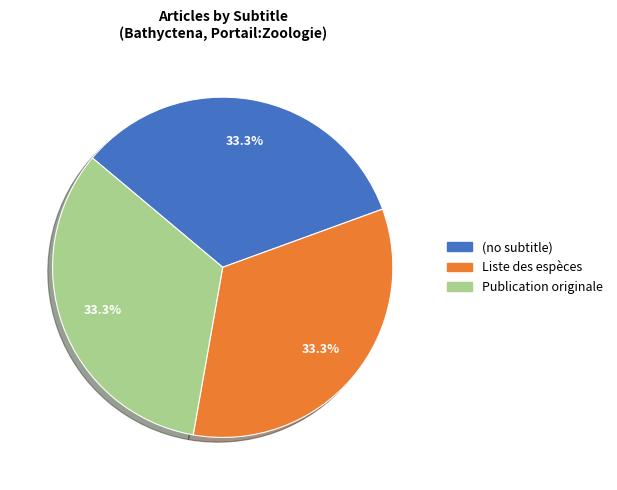

Is the sum of (no subtitle) and Publication originale greater than half?

Yes